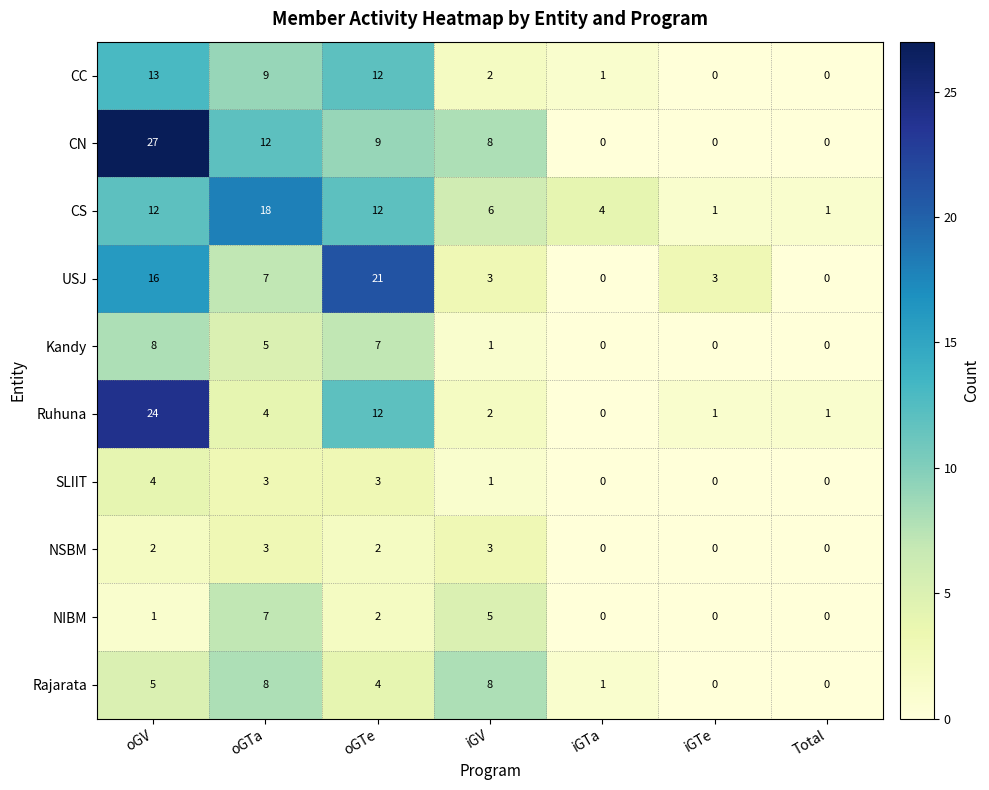

How many positive values does the USJ series have?

5